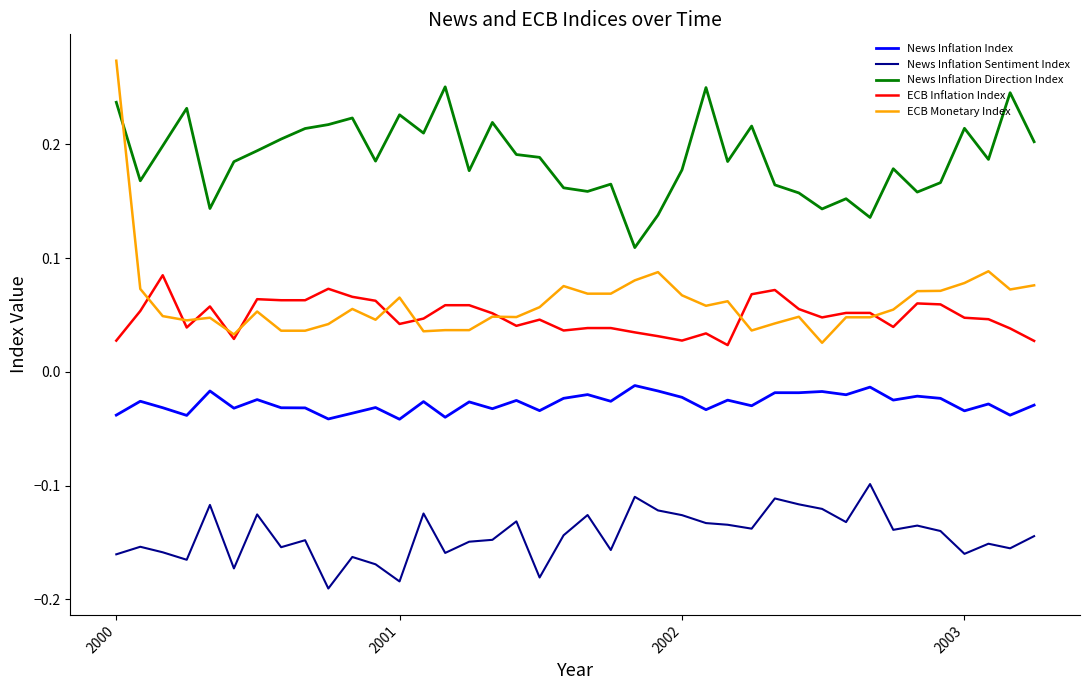

Which series has the largest range (max minus min)?

ECB Monetary Index